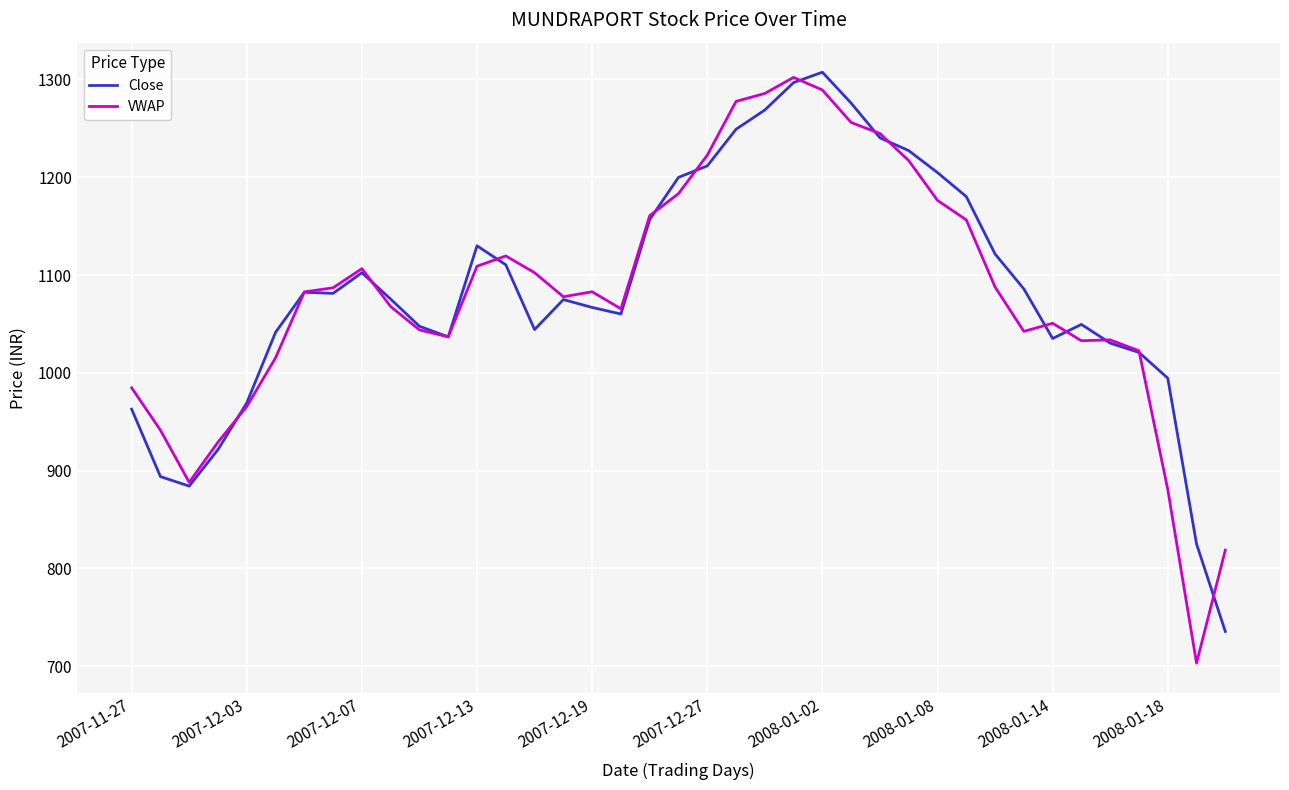

What is the greatest value displayed?

1307.5